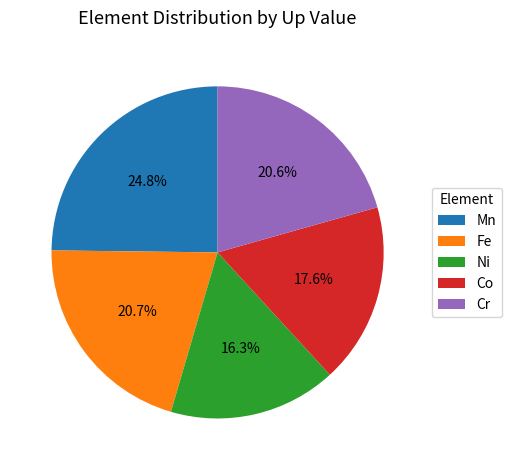

Which category has the smallest portion of the pie?

Ni